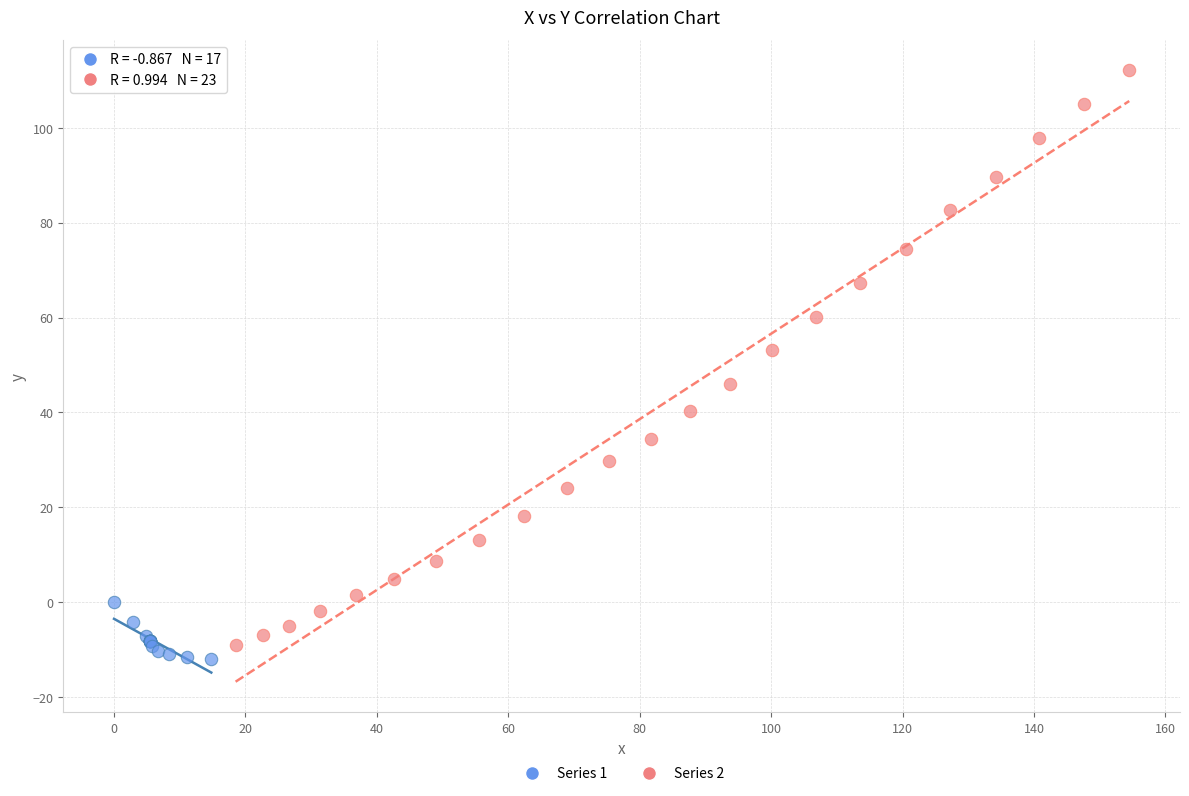

Which series reaches the maximum Y coordinate?

Series 2